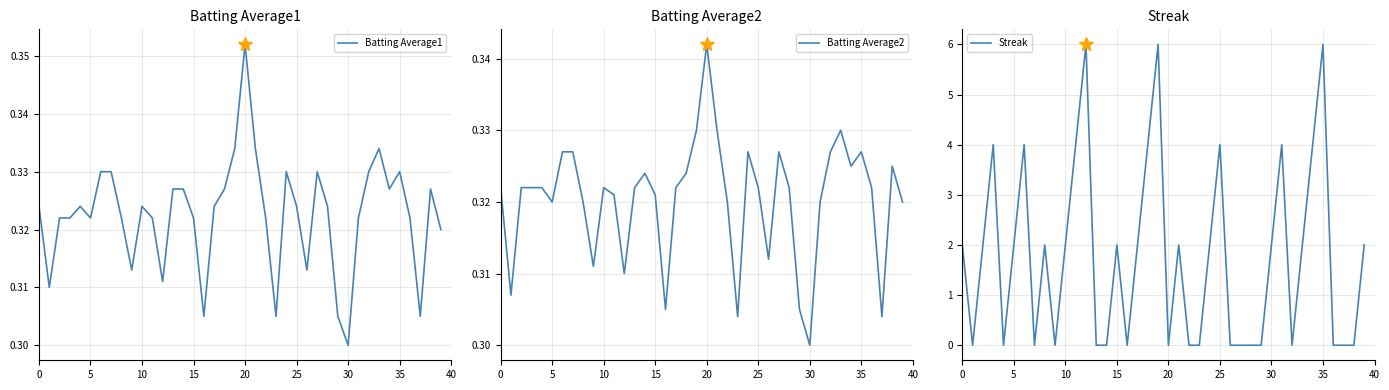

At how many categories does at least one series exceed 0?

40